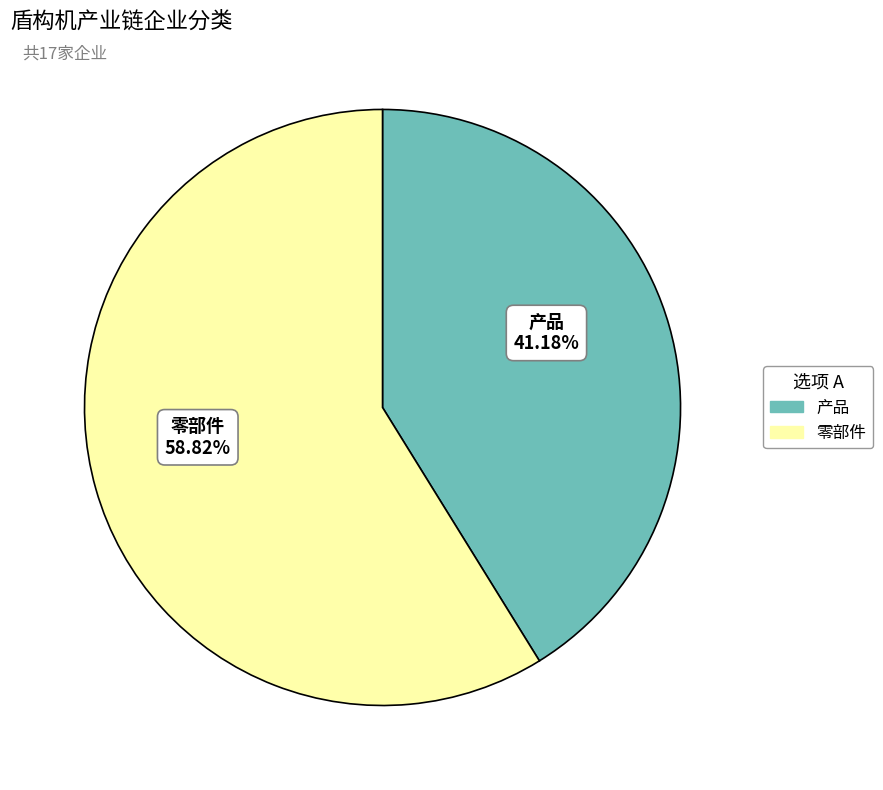

Approximately how many times larger is the value at 产品 compared to 零部件?

0.7